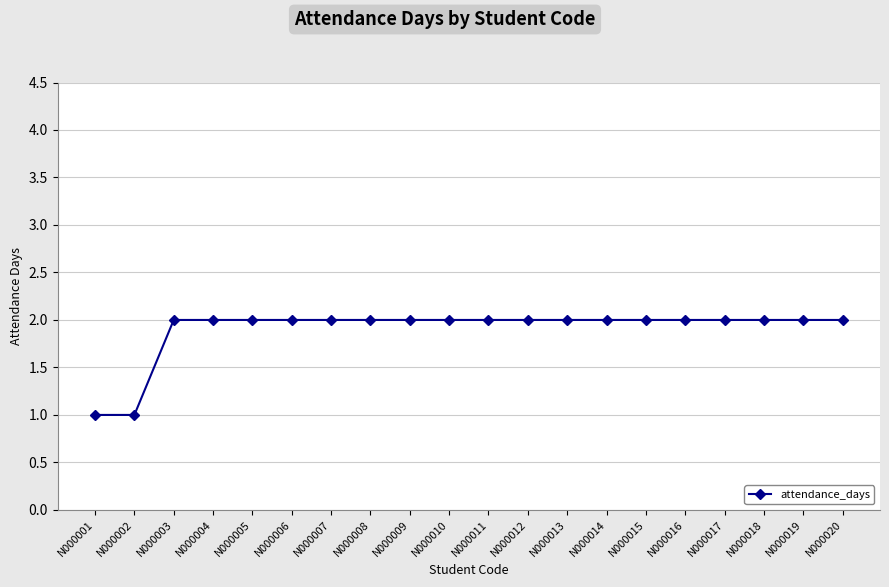

Is it true that the value at N000008 is 0?

False